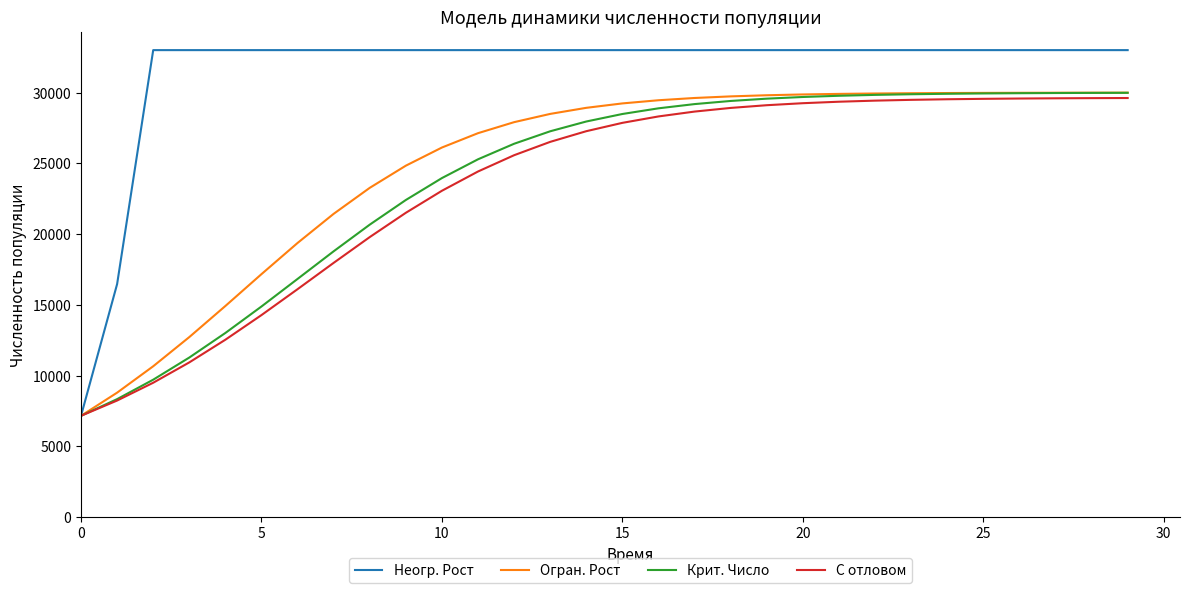

Which series has the largest total across all categories?

Неогр. Рост